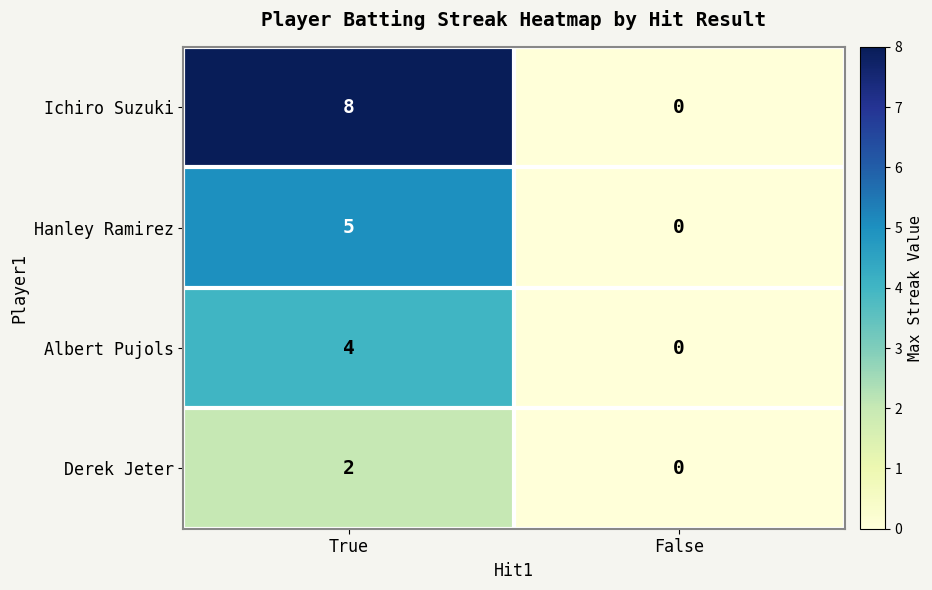

The Hanley Ramirez series shows 5 at True. True or false?

True